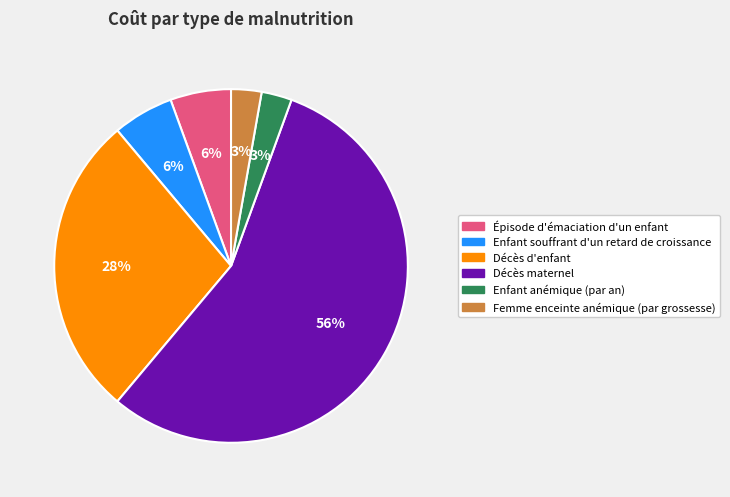

To the nearest percent, what is the average slice percentage?

17%